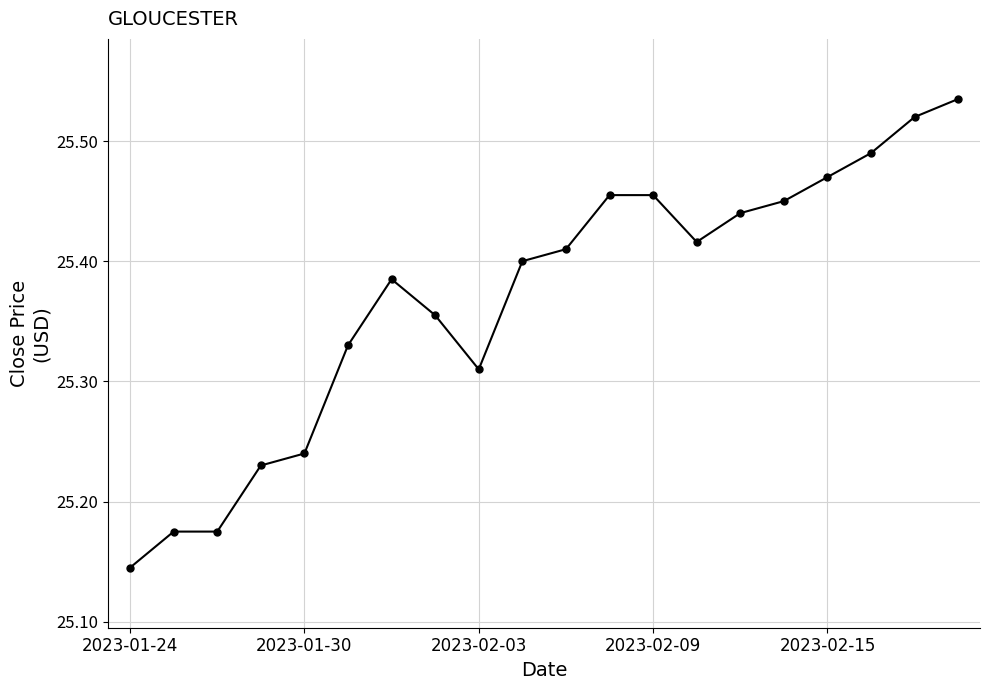

What is the difference between the maximum and second lowest values?

0.4